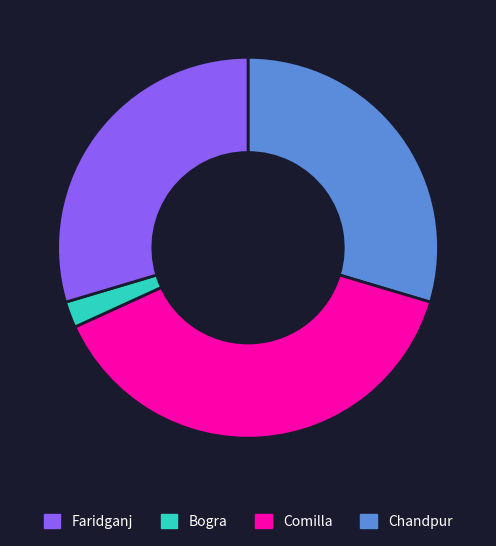

Is there a majority slice in this chart?

No